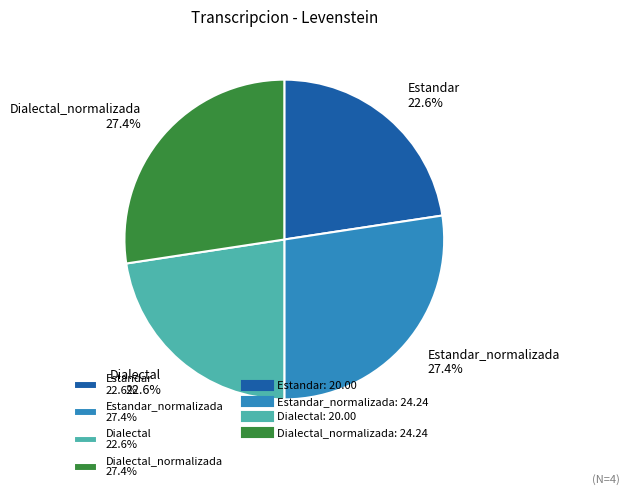

To the nearest percent, what is the average slice percentage?

25%